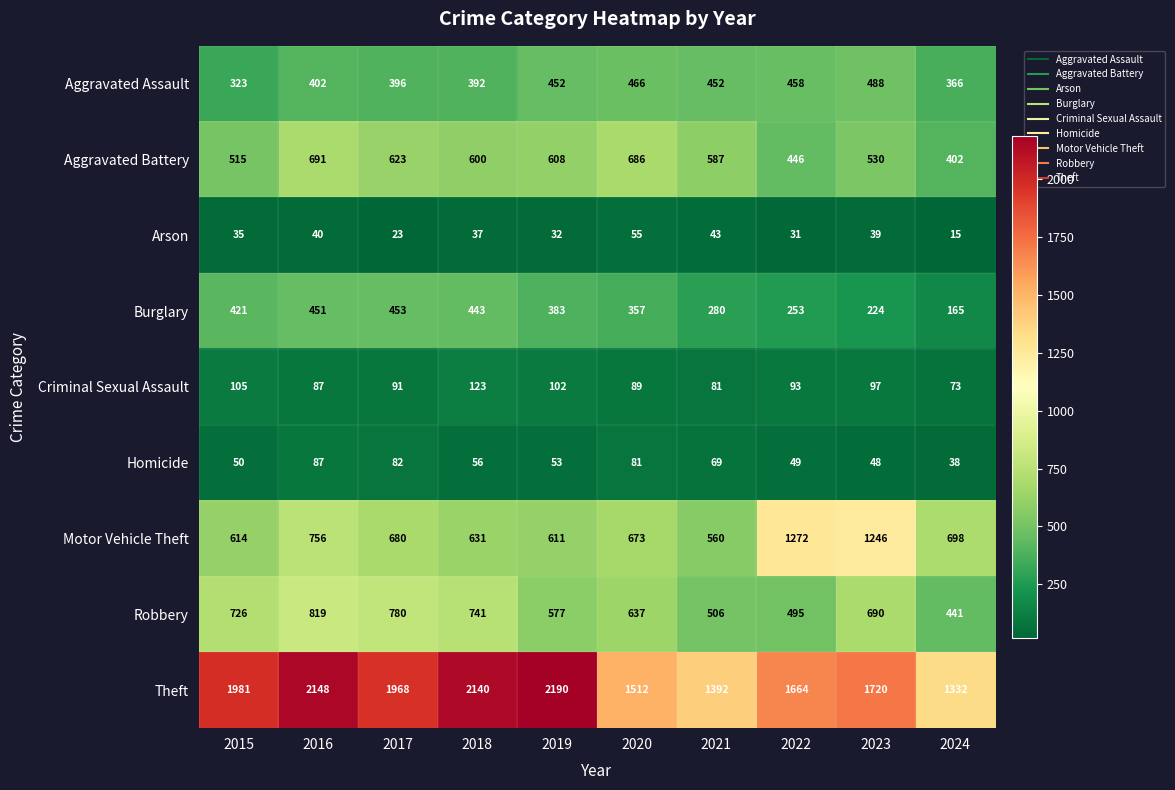

Where does the Arson series first go above 37?

2016